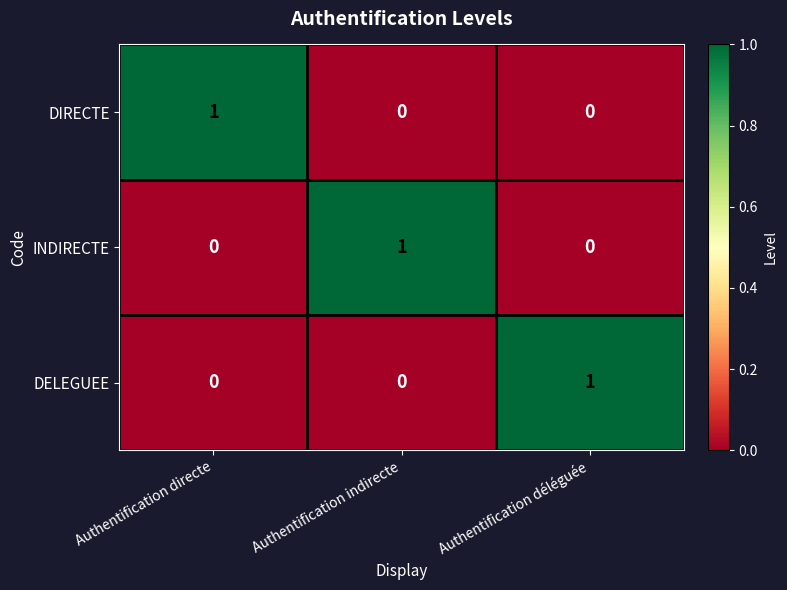

At how many categories does at least one series exceed 0?

3